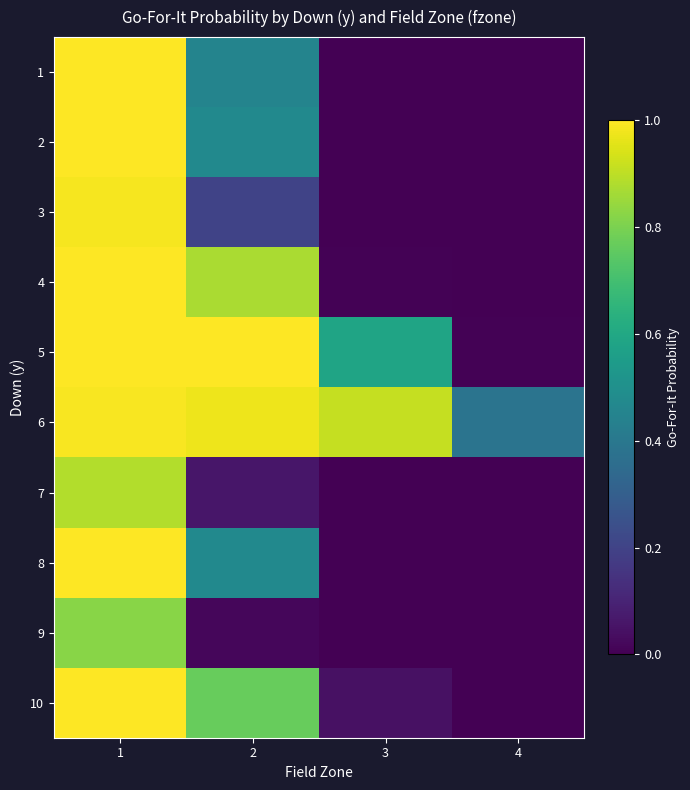

Reading left to right, transcribe all the data shown in this chart.

1: 1=1.0	2=0.5	3=0.0	4=0.0
2: 1=1.0	2=0.5	3=0.0	4=0.0
3: 1=1.0	2=0.2	3=0.0	4=0.0
4: 1=1.0	2=0.9	3=0.0	4=0.0
5: 1=1.0	2=1.0	3=0.6	4=0.0
6: 1=1.0	2=1.0	3=0.9	4=0.4
7: 1=0.9	2=0.1	3=0.0	4=0.0
8: 1=1.0	2=0.5	3=0.0	4=0.0
9: 1=0.8	2=0.0	3=0.0	4=0.0
10: 1=1.0	2=0.8	3=0.0	4=0.0